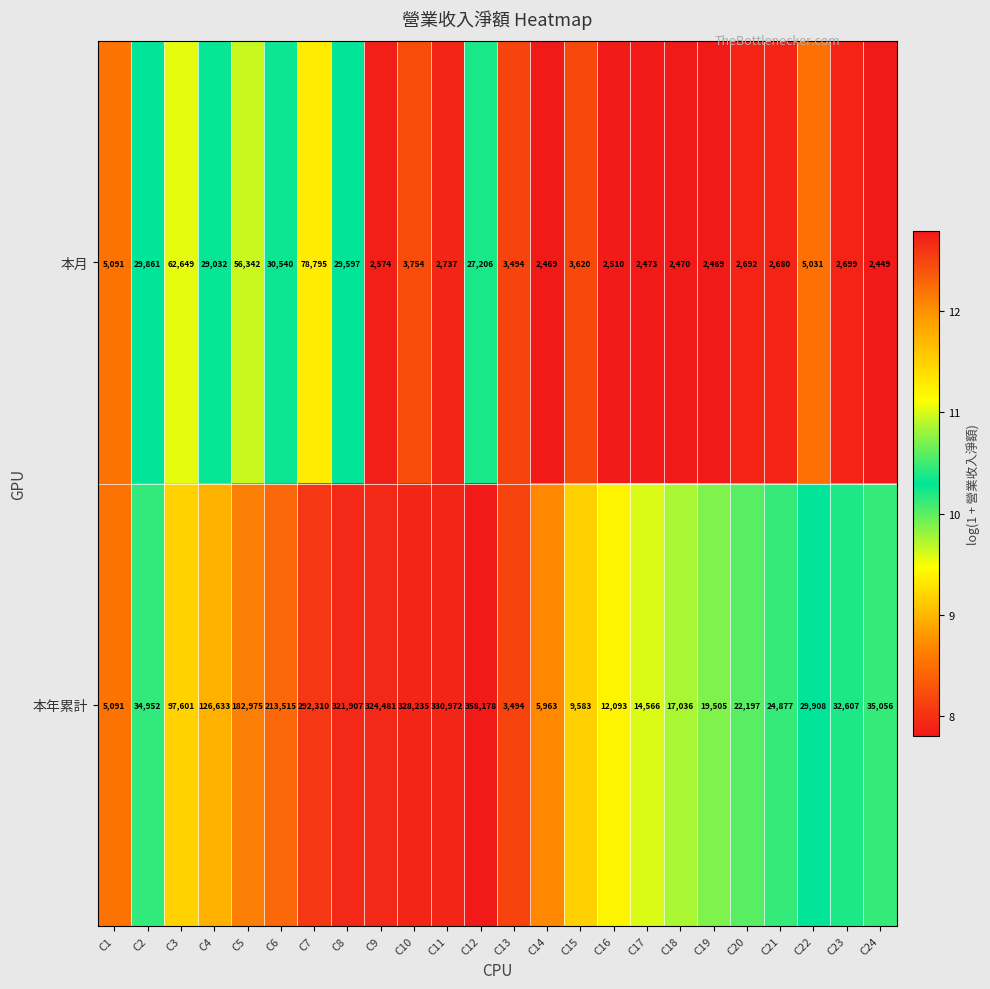

What is the difference between the second highest and second lowest values in the 本年累計 series?

325881